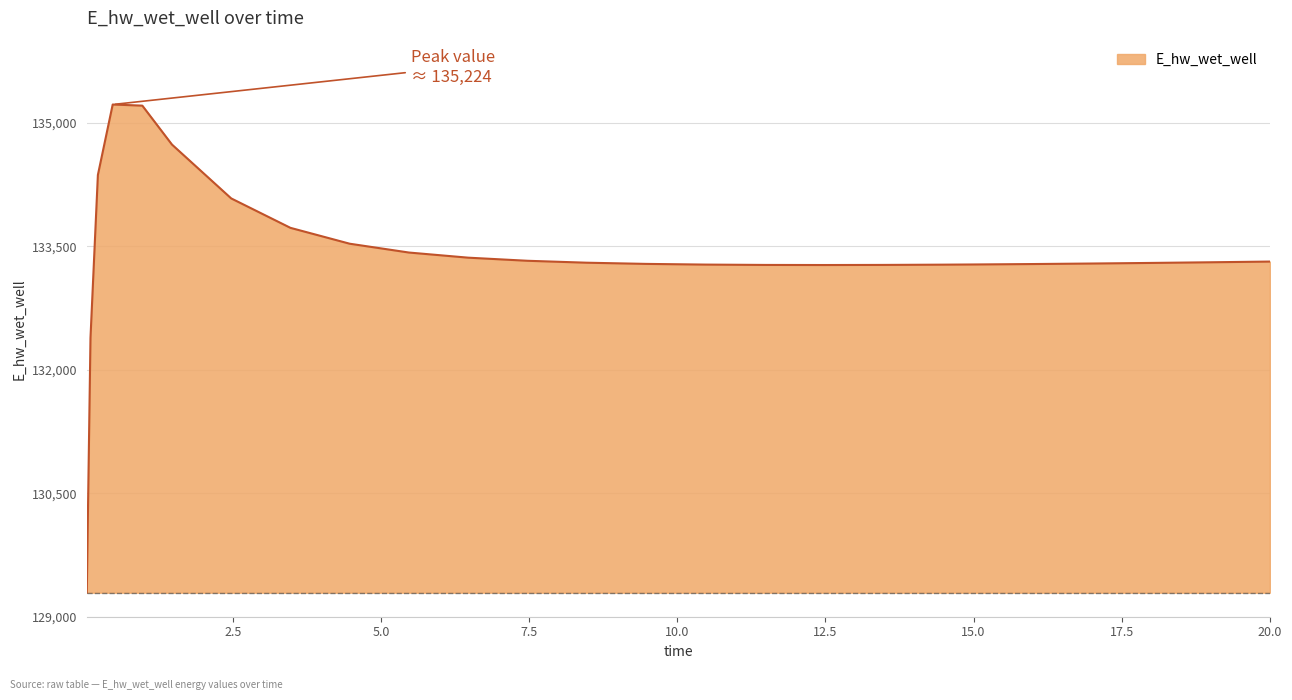

What is the difference between the maximum and minimum values?

5932.0